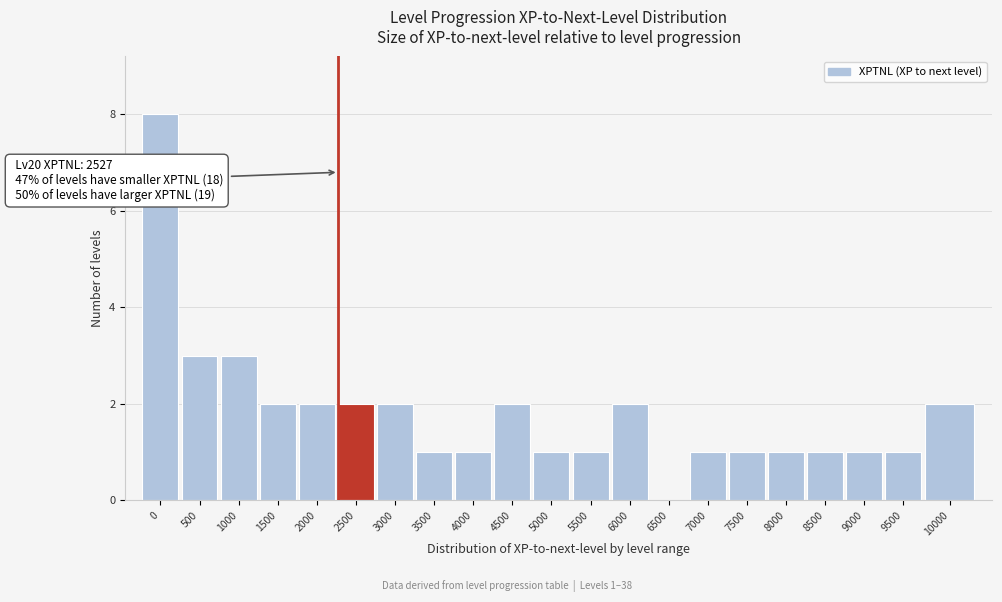

Reading left to right, transcribe all the data shown in this chart.

0=8	500=3	1000=3	1500=2	2000=2	2500=2	3000=2	3500=1	4000=1	4500=2	5000=1	5500=1	6000=2	6500=0	7000=1	7500=1	8000=1	8500=1	9000=1	9500=1	10000=2